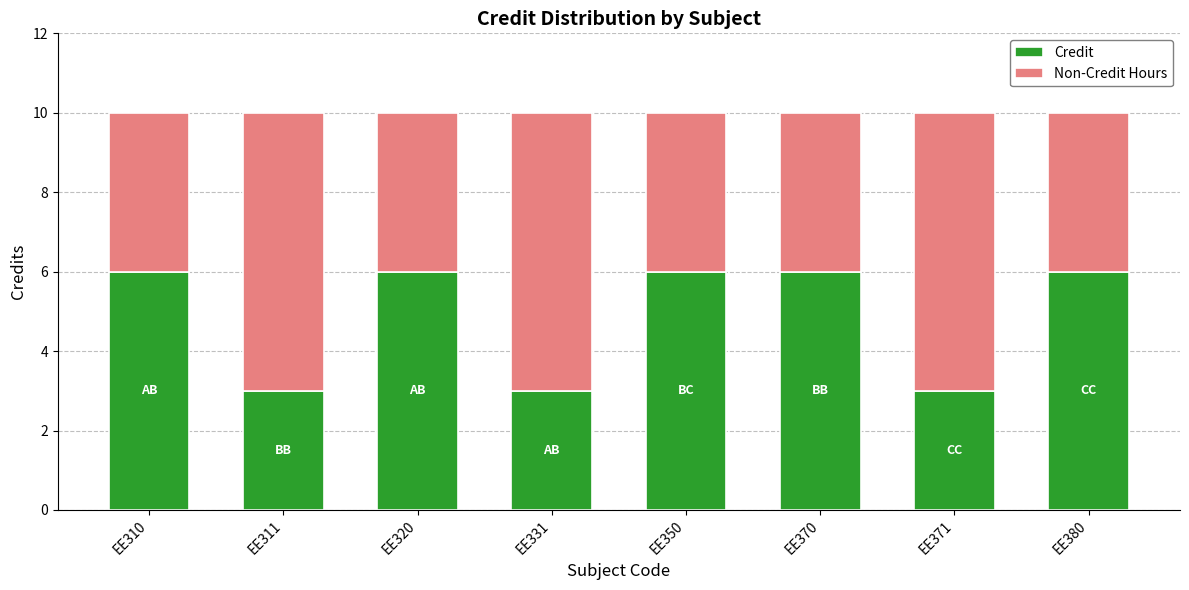

What is the approximate value of Credit at EE370?

6